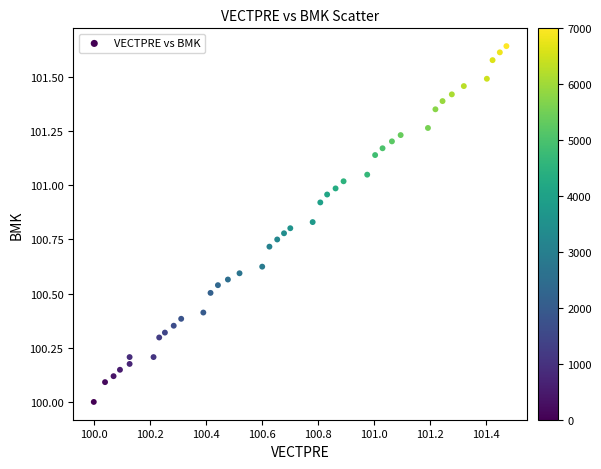

What is the range of Y values (max minus min)?

1.6